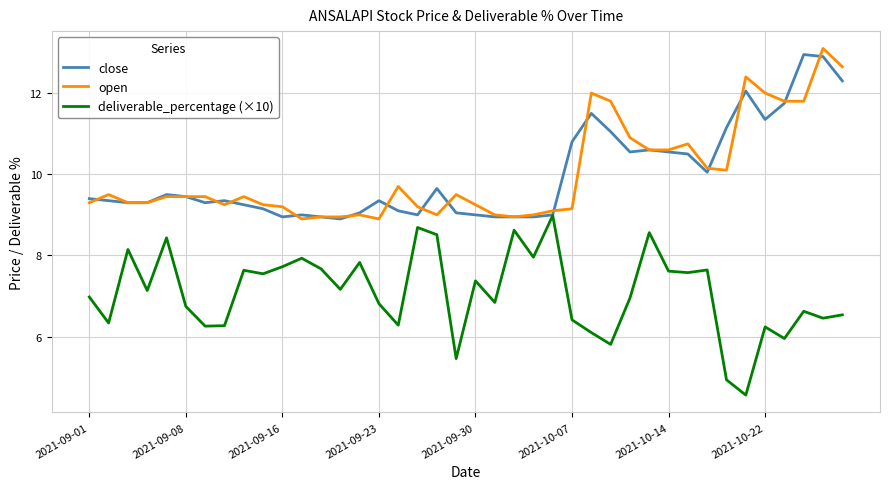

True or false: deliverable_percentage (×10) and open cross at least once.

False